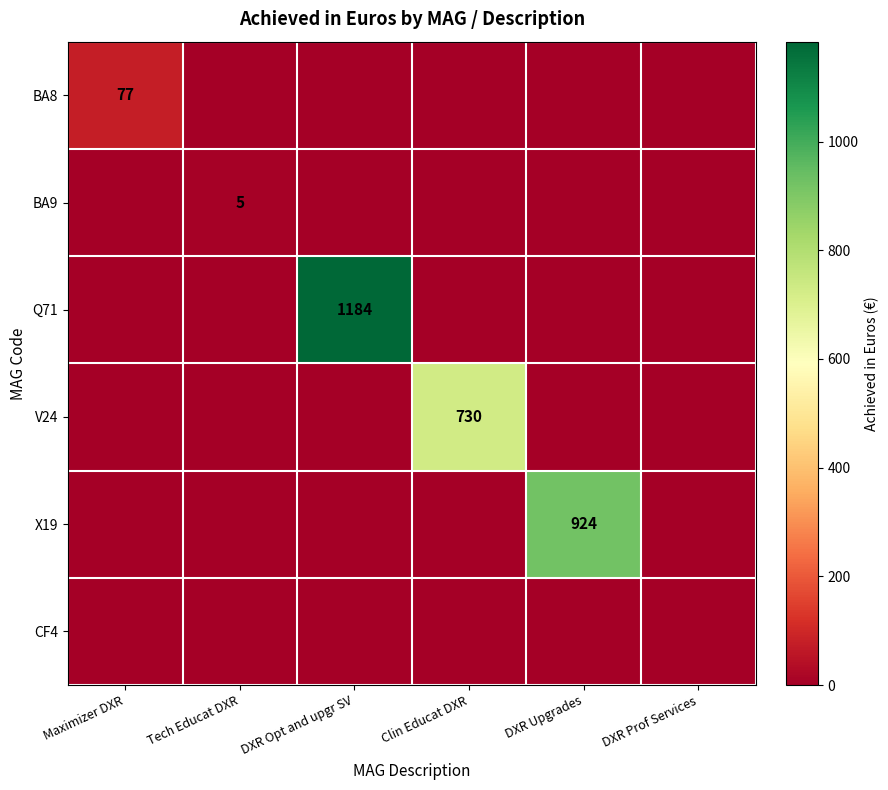

True or false: BA8 has a value of -41 at DXR Upgrades.

False